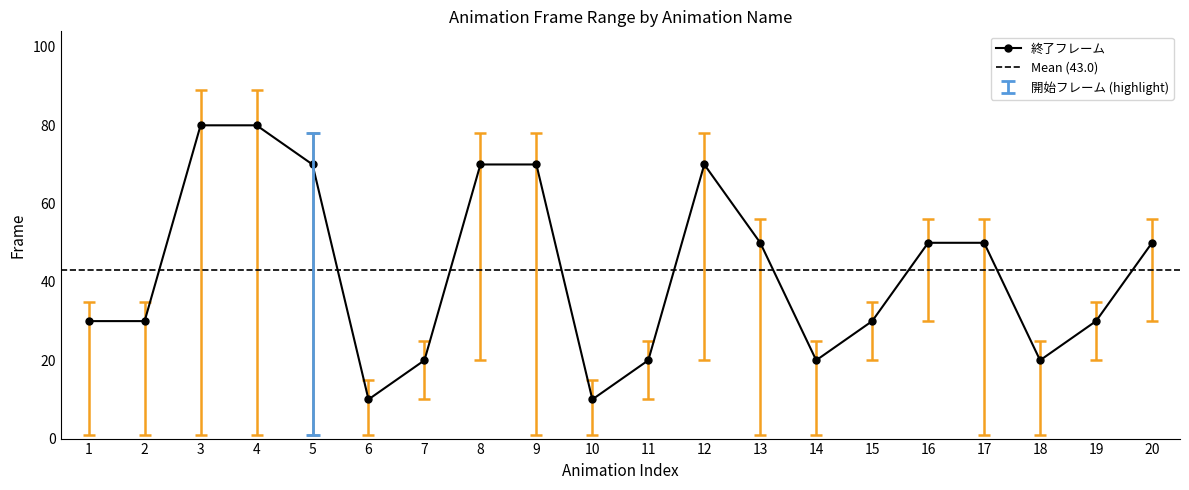

What is the difference between the 終了フレーム values at 10 and 20?

40